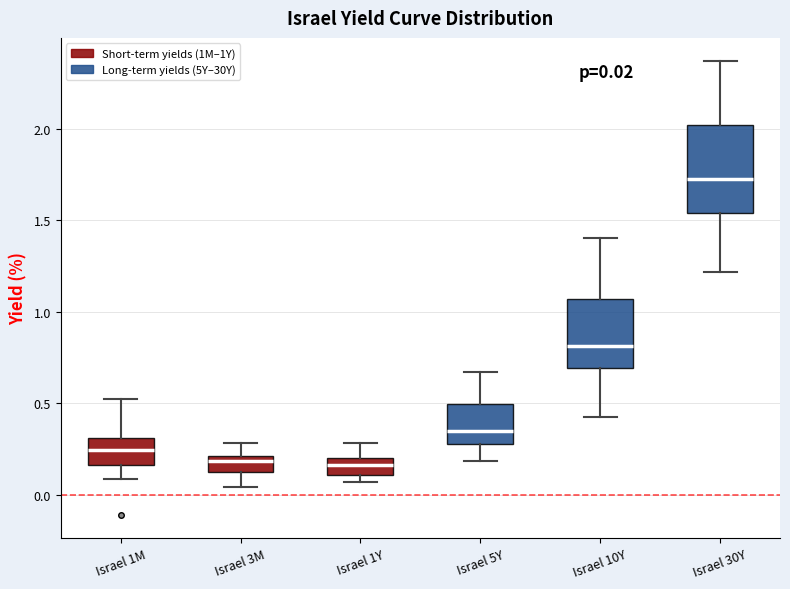

Comparing the boxes themselves (not the whiskers), which one is the tallest?

Israel 30Y